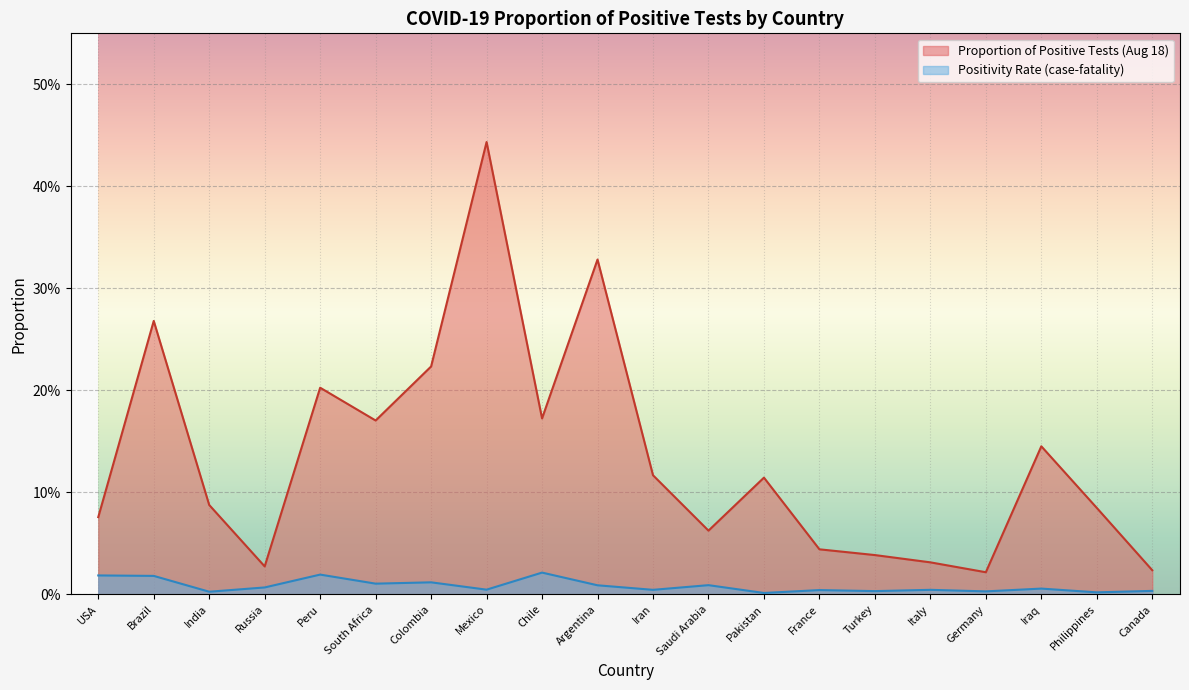

What is the greatest value displayed?

0.4